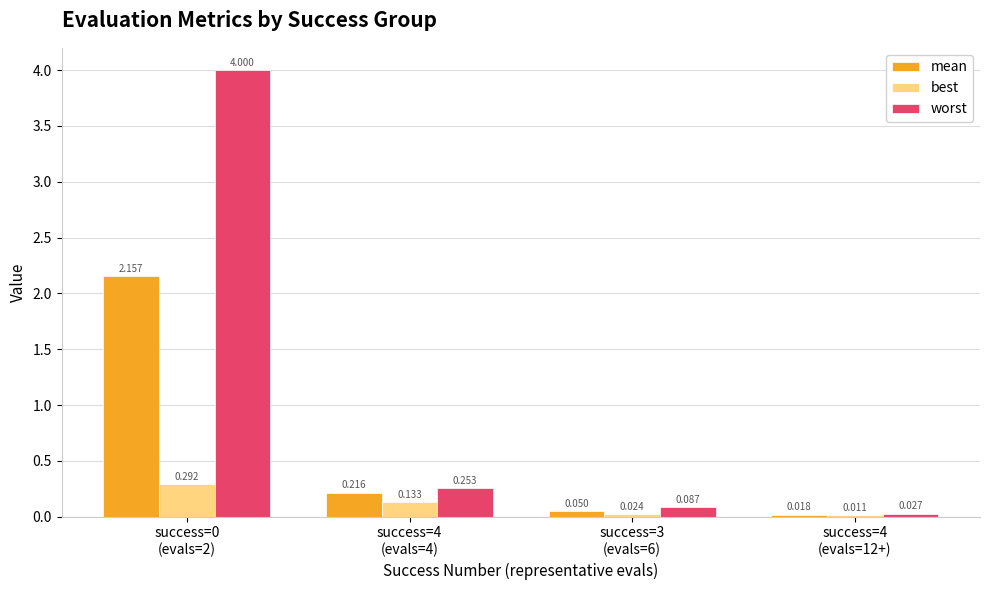

Which series has the largest total across all categories?

worst